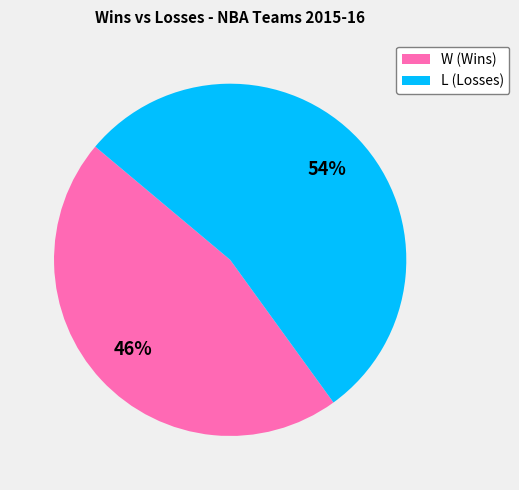

Rank the categories by value from lowest to highest.

W (Wins), L (Losses)